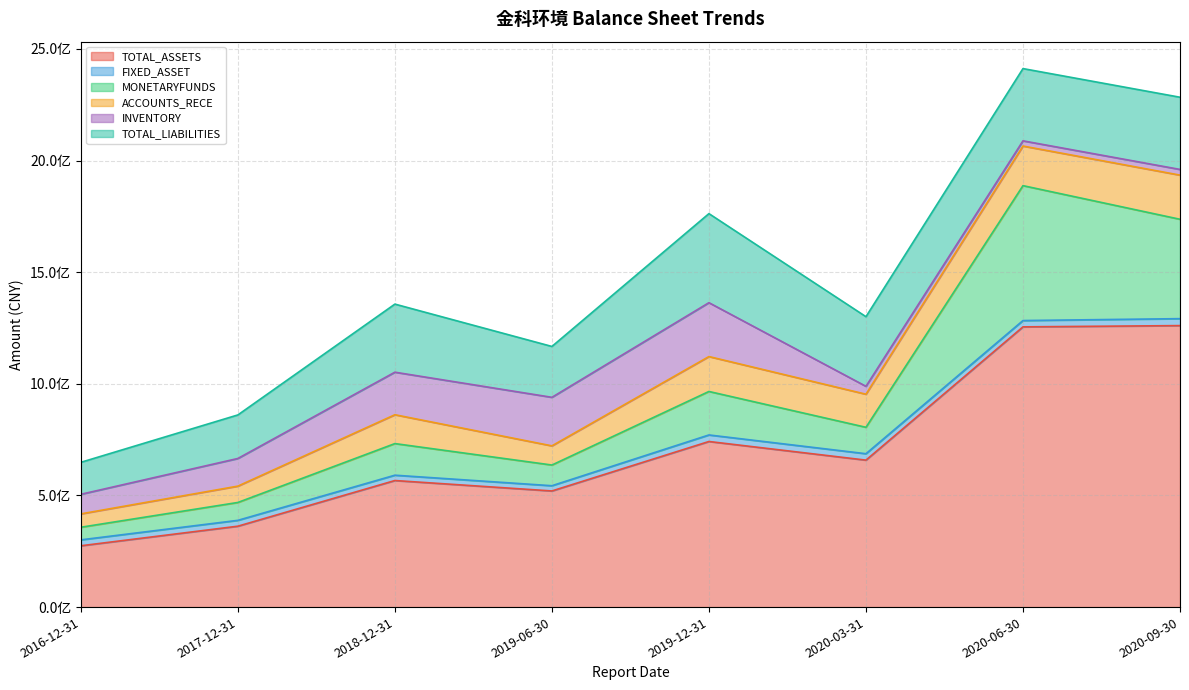

True or false: FIXED_ASSET has more than 0 interior local peaks.

True